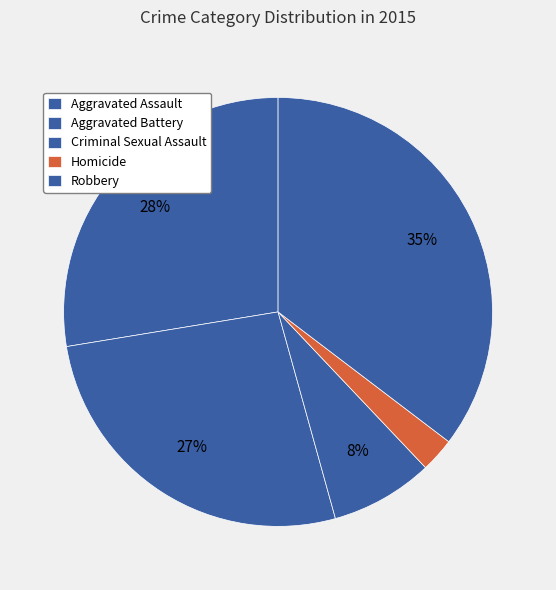

Which slice is the largest?

Robbery